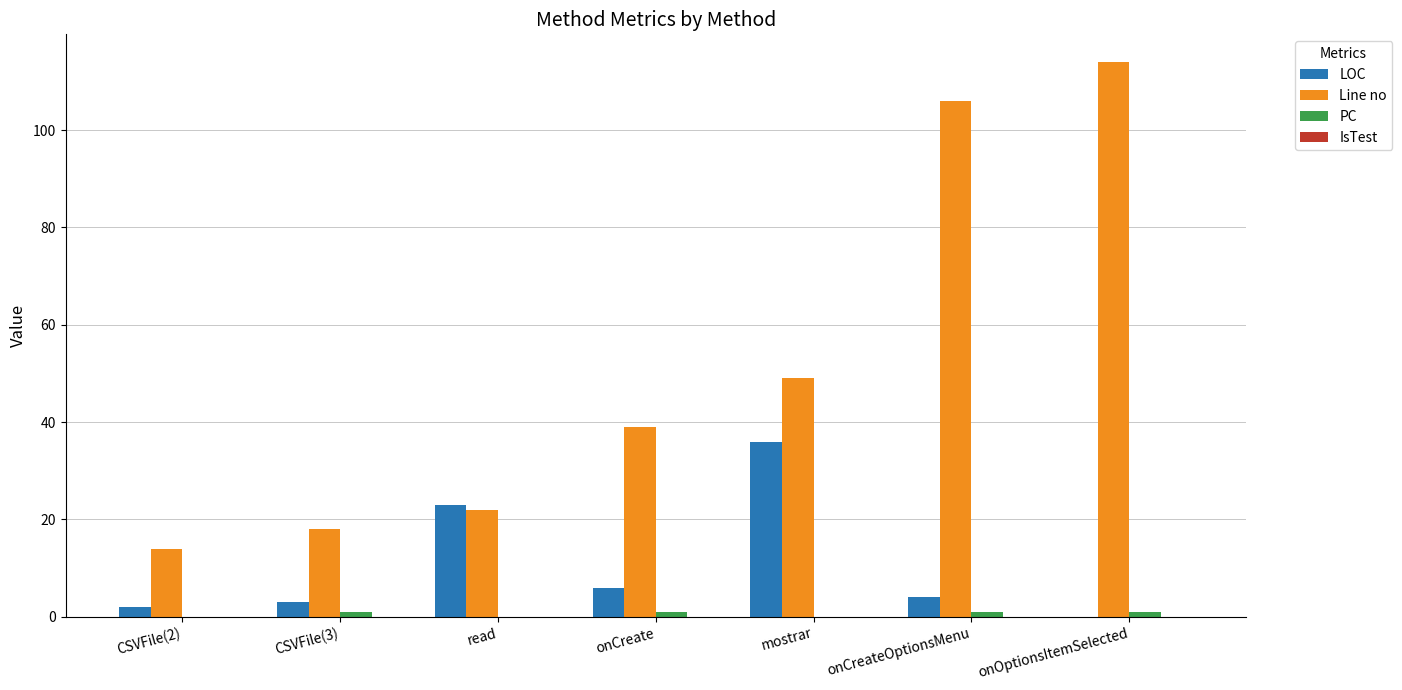

Which series changed the most between CSVFile(3) and onCreate?

Line no